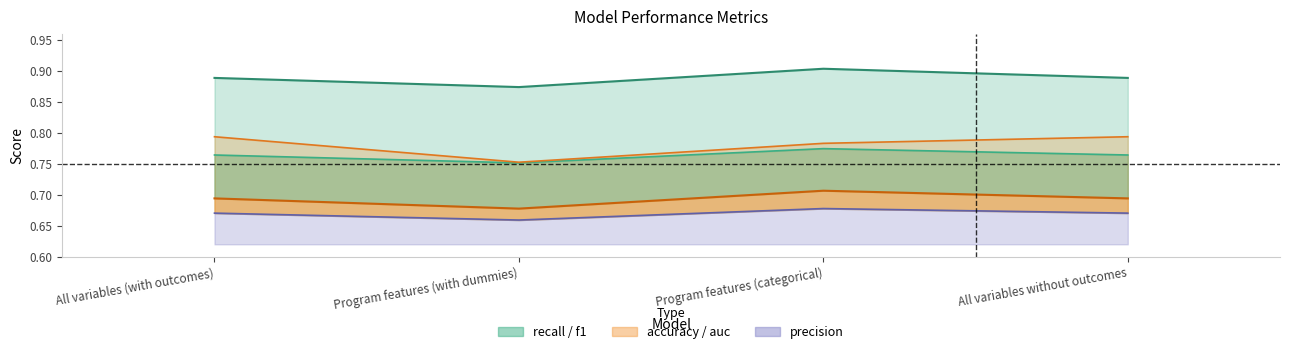

The f1 series shows 0.3 at All variables (with outcomes). True or false?

False